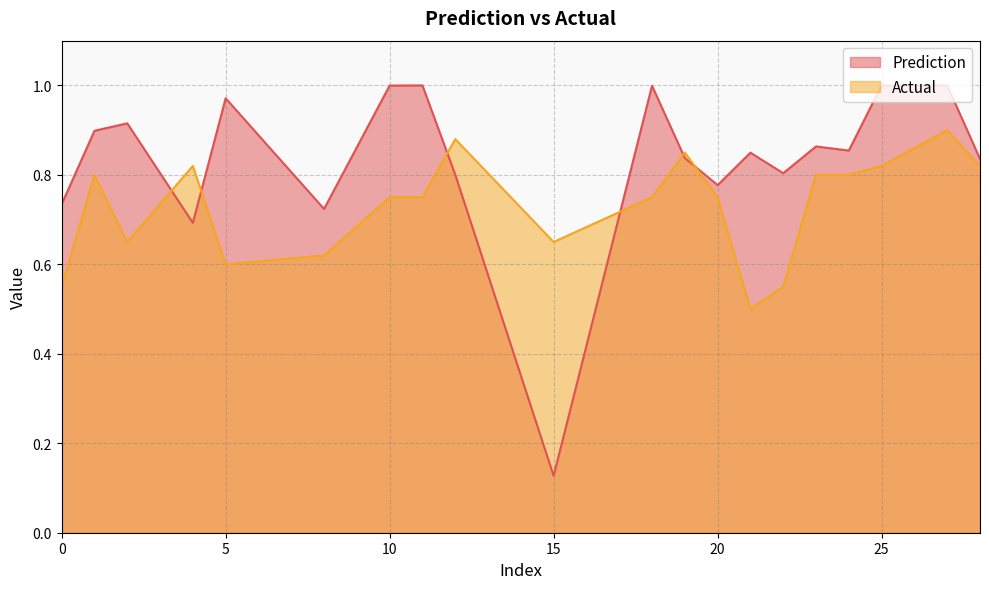

The value of Prediction at 21 is 0.2. True or false?

False